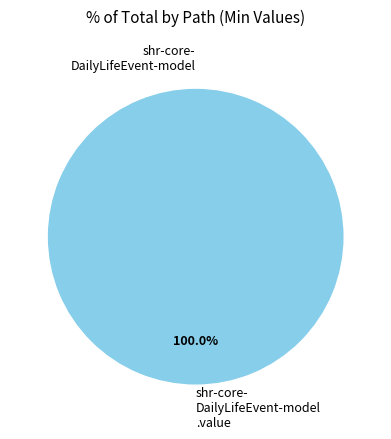

What is the majority slice?

shr-core-DailyLifeEvent-model.value